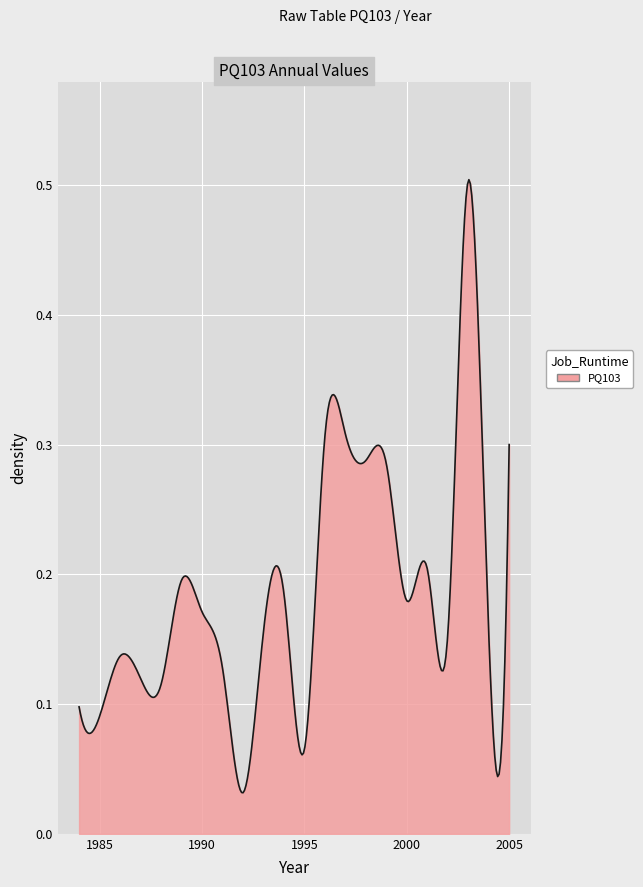

How many lines are shown in the chart?

1